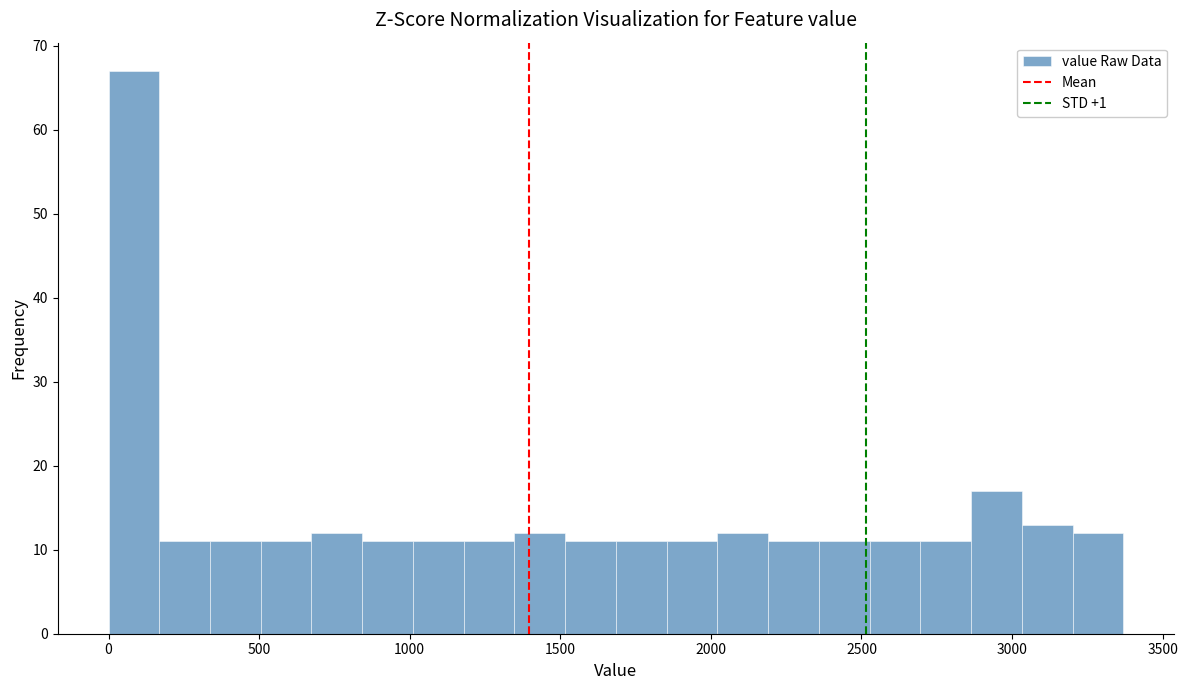

Around what value on the x-axis is the tallest bar? Give the approximate position of its centre, as read against the axis.

100